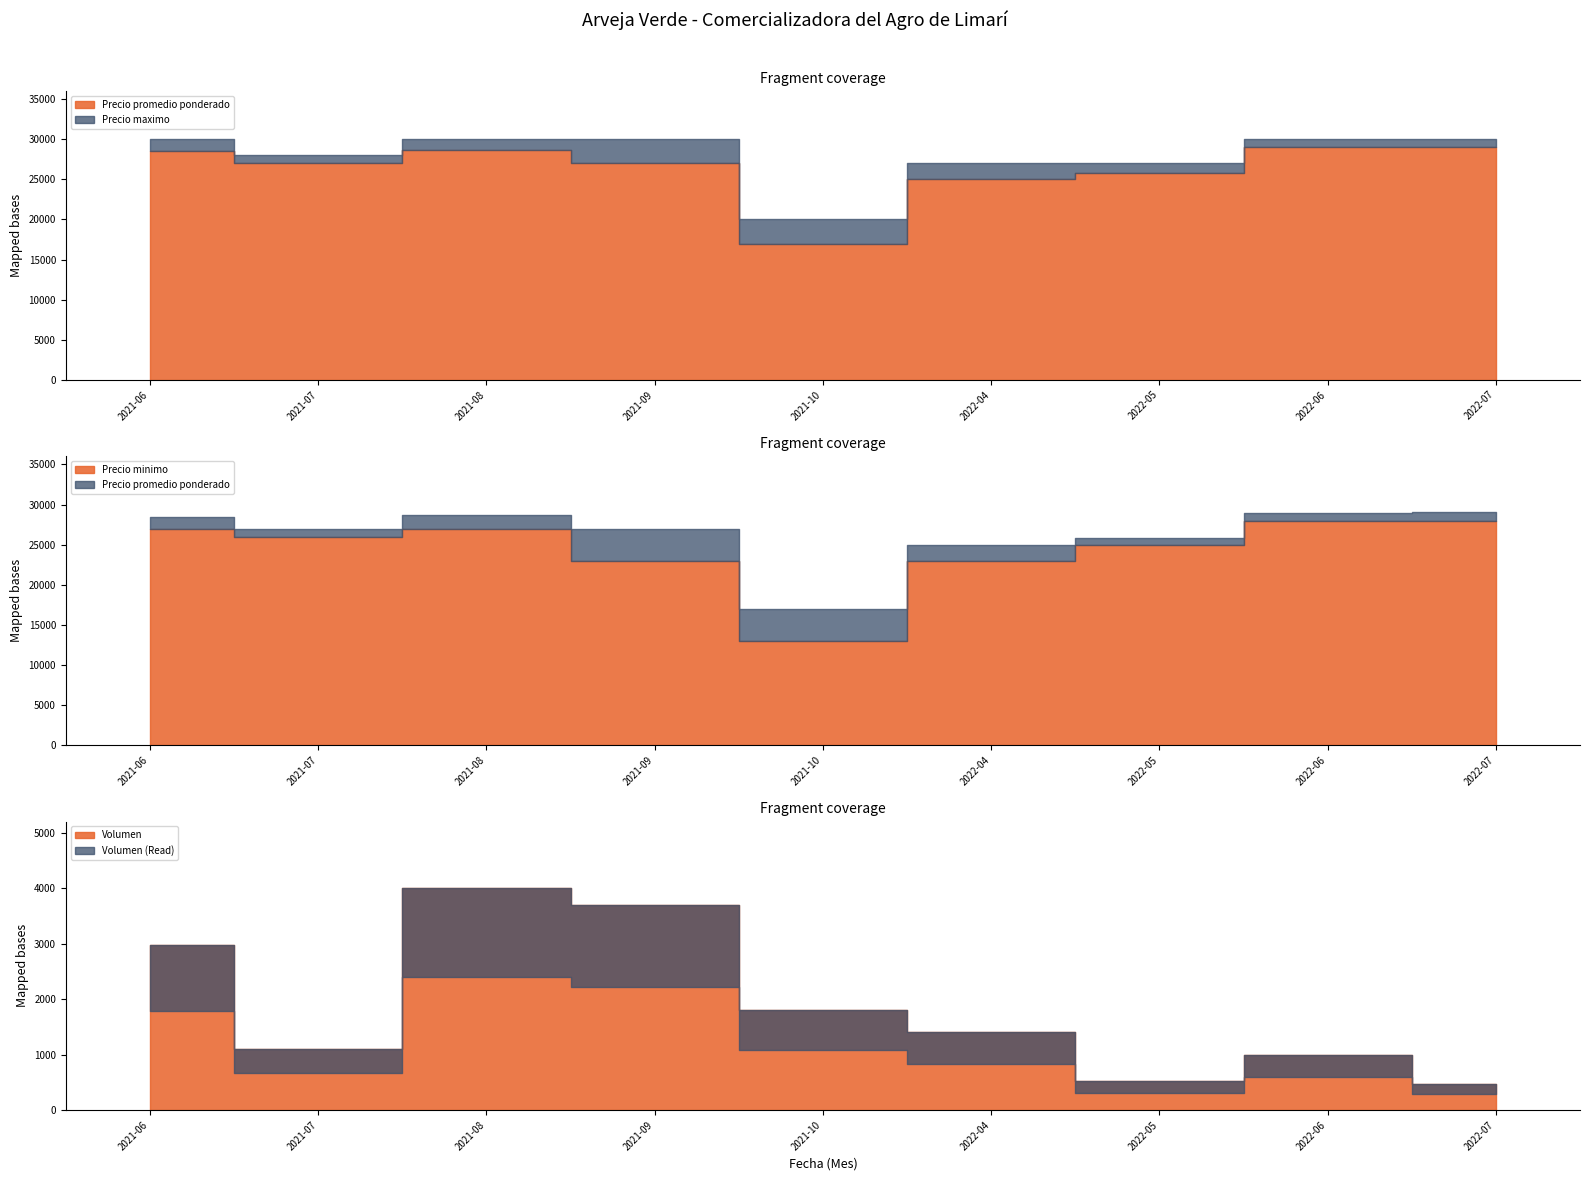

What position from the right is 2021-06?

9